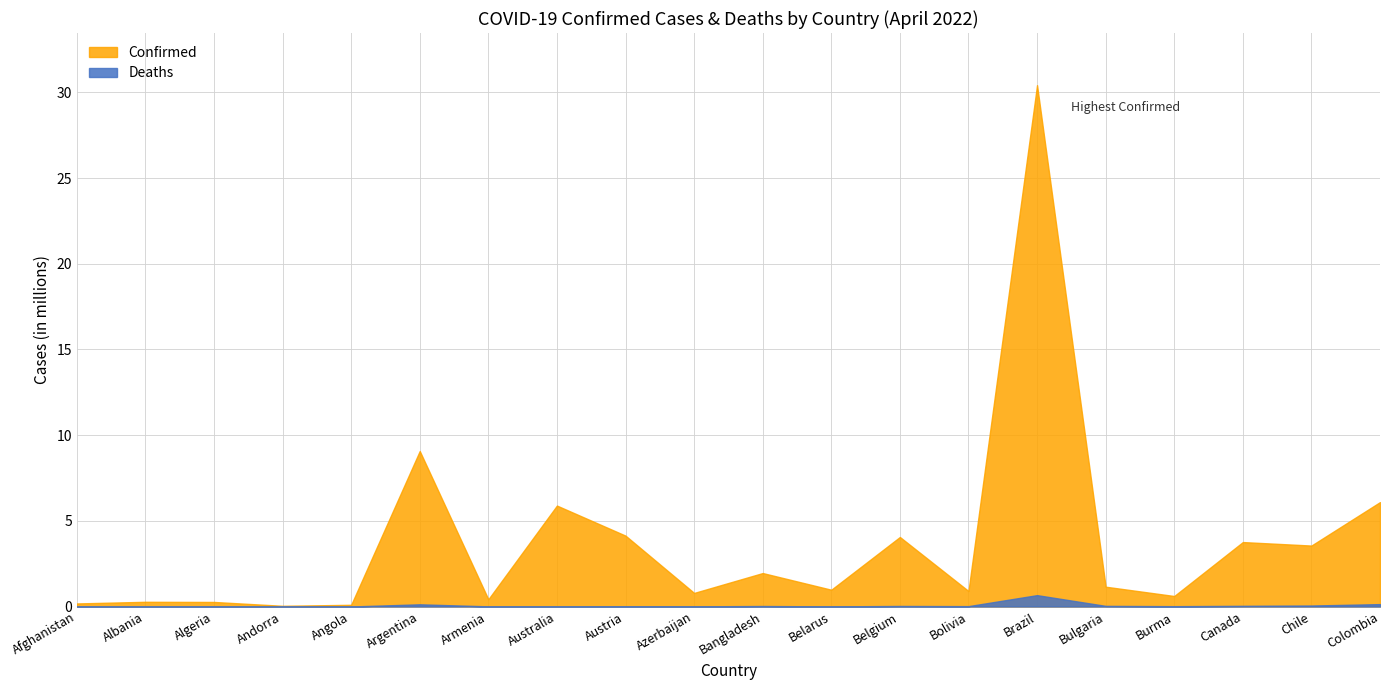

What is the sum of the Deaths values at Brazil and Bolivia?

0.7